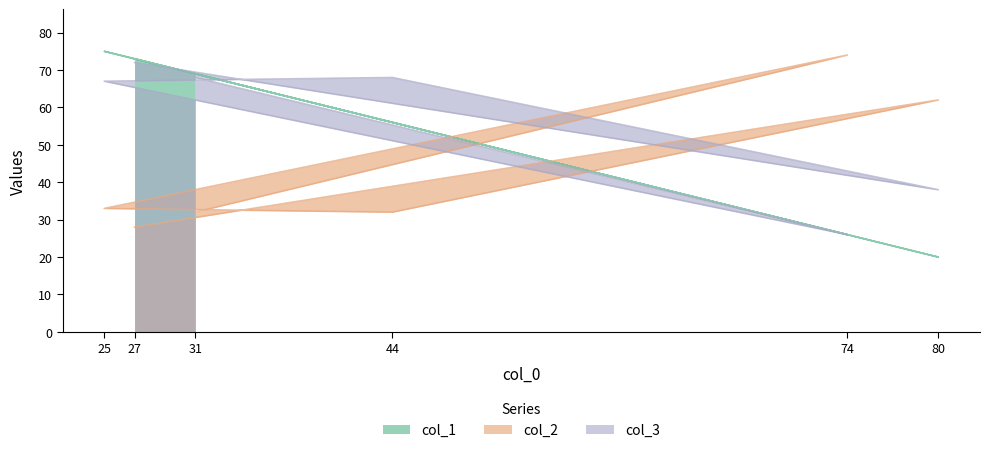

What are all the series names shown in the legend?

col_1, col_2, col_3